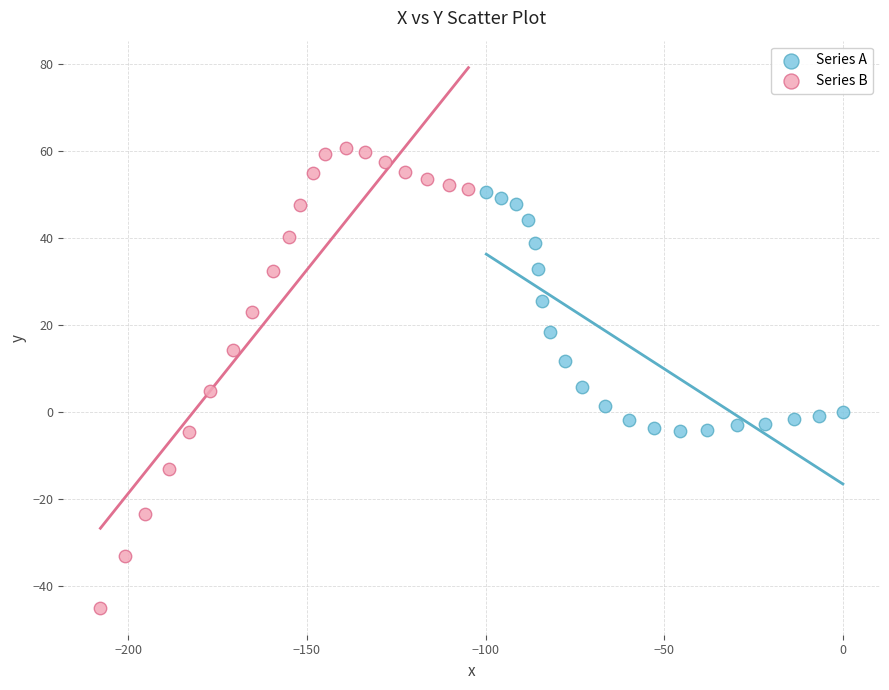

Which series has the largest Y range (max minus min)?

Series B